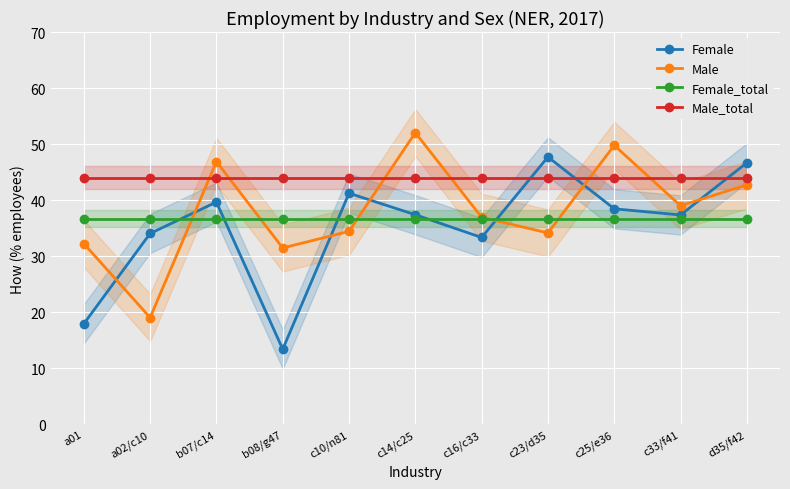

What are all the series names shown in the legend?

Female, Male, Female_total, Male_total